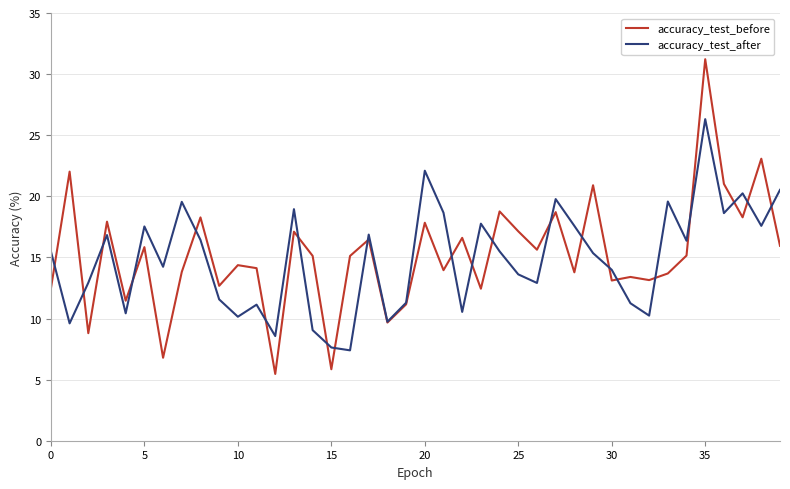

How many lines are shown in the chart?

2